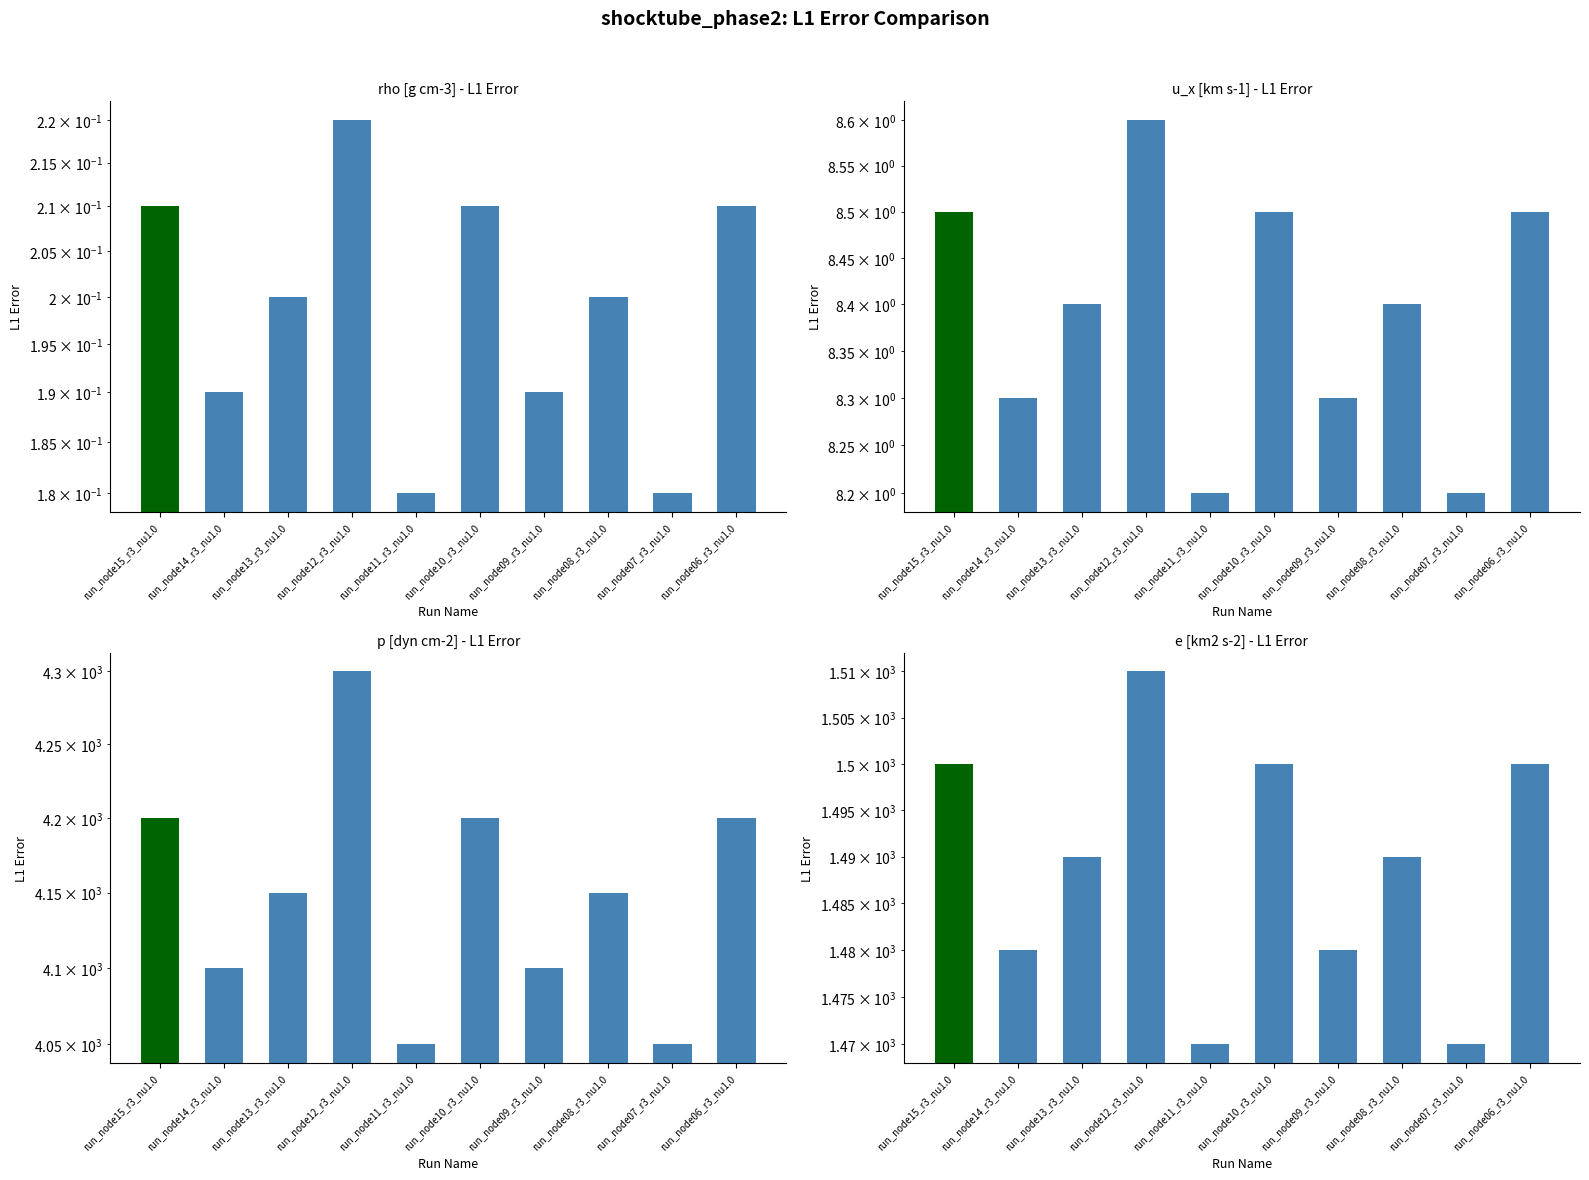

What position from the right is run_node11_r3_nu1.0?

6